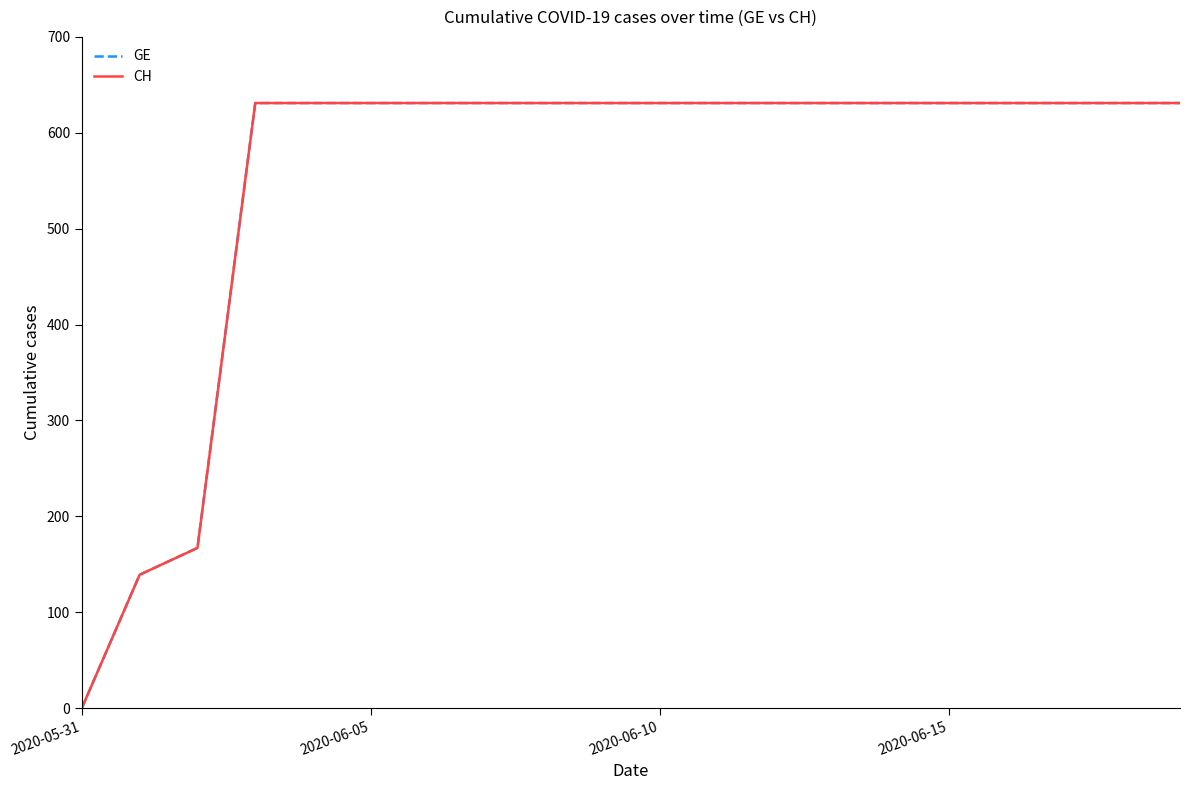

Which series has the widest spread of values?

GE